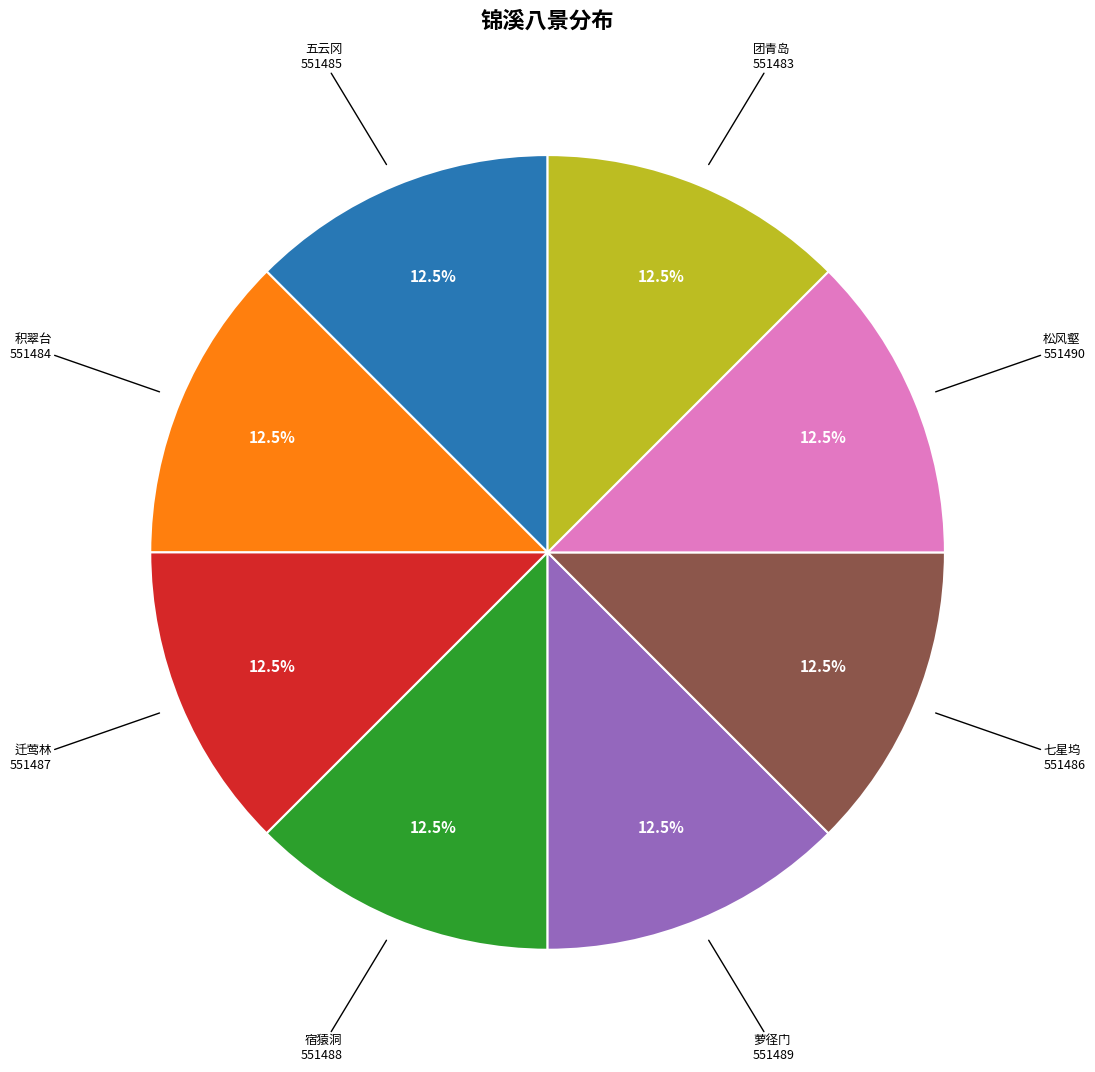

Does any single category account for the majority?

No